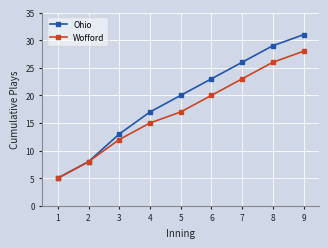

Which series has the largest total across all categories?

Ohio